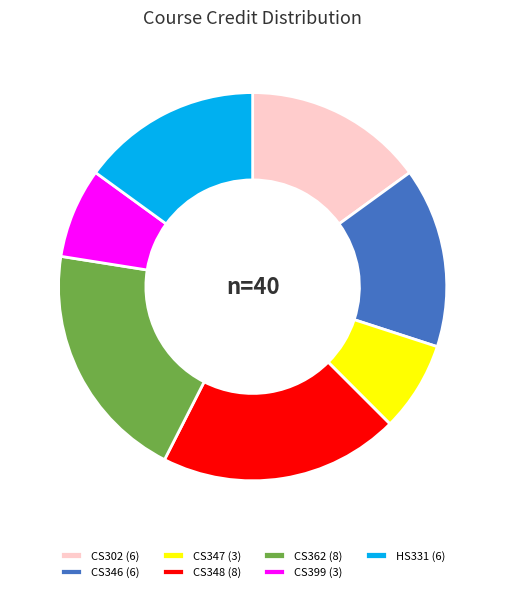

Count the number of slices in the pie.

7